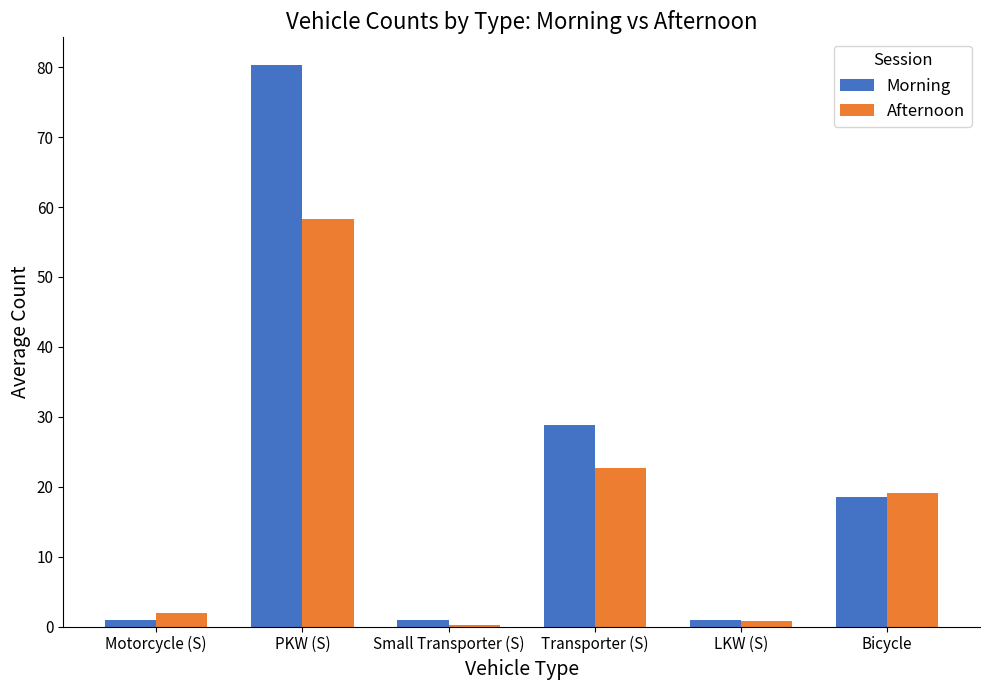

Is the value of Afternoon at PKW (S) greater than the value of Morning at LKW (S)?

Yes